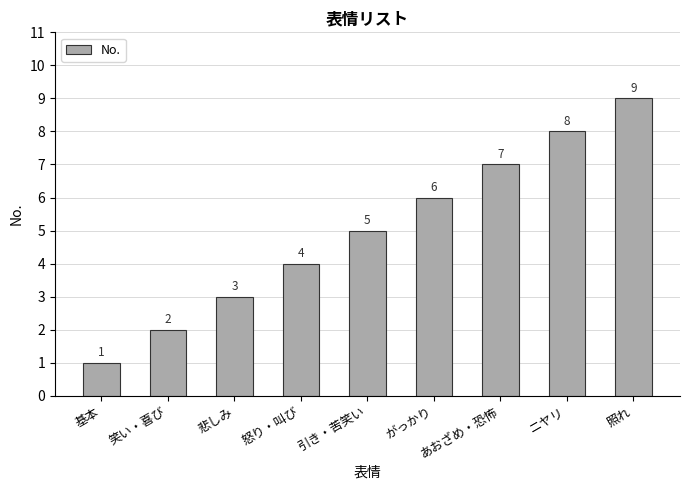

What is the value of the 4th bar from the left?

4